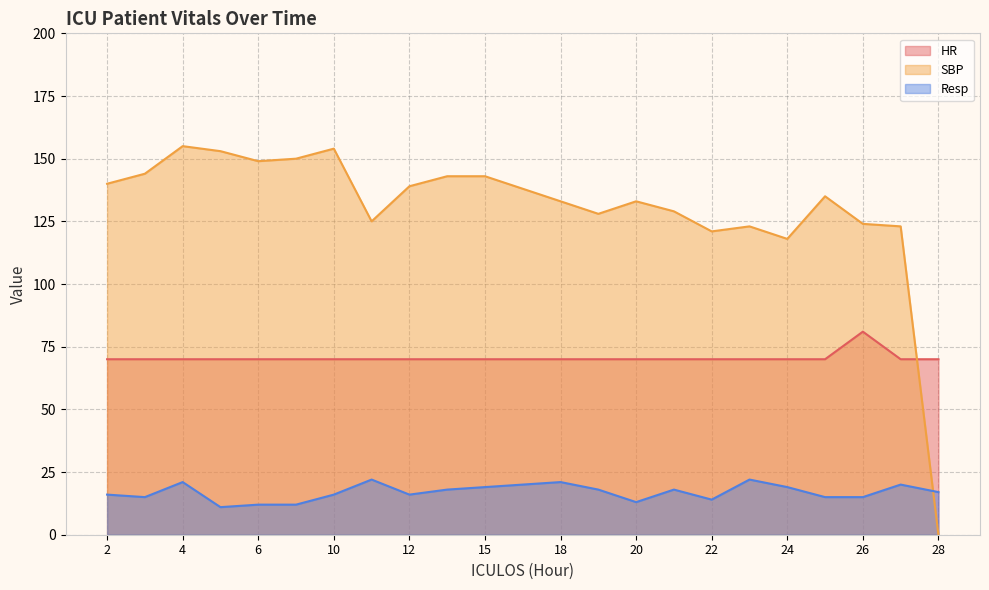

Count the number of categories in the chart.

23